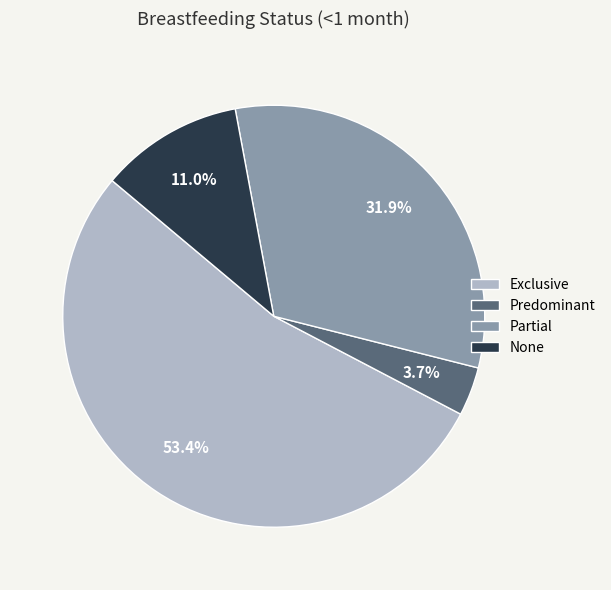

To the nearest percent, what portion does Exclusive represent?

53%